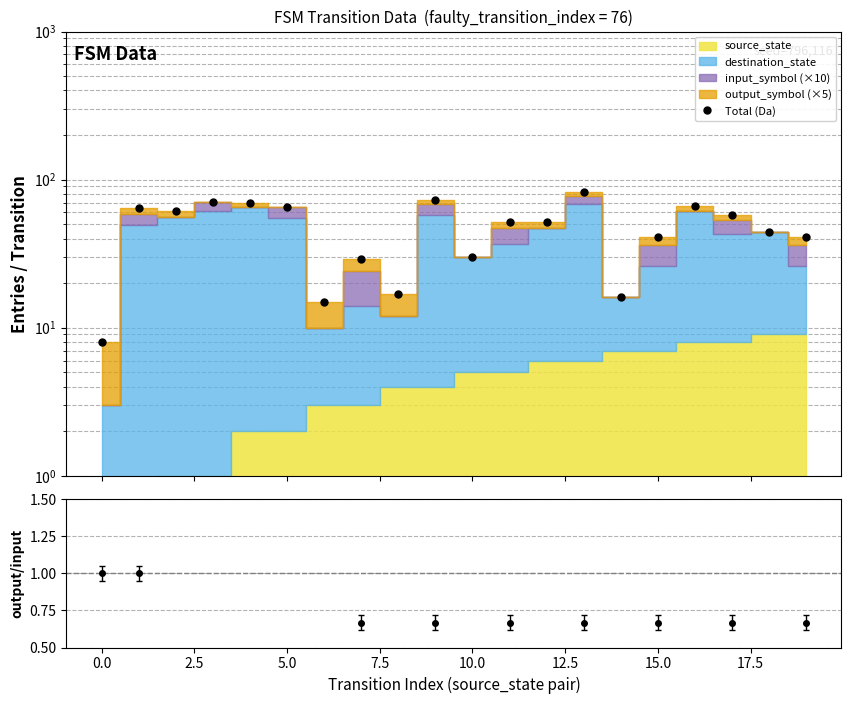

Between 7.5 and 2.5, which is larger?

7.5